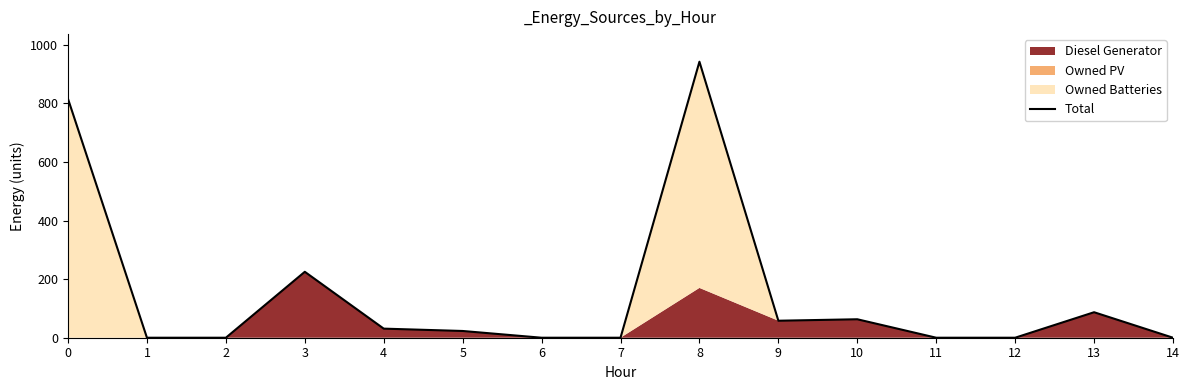

The chart shows a value of -642 at 11. True or false?

False